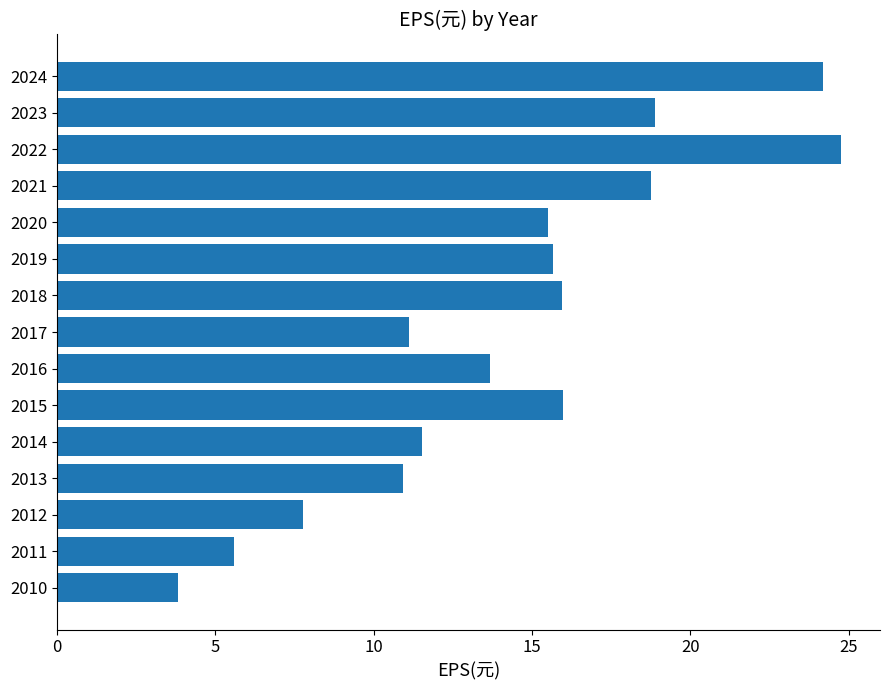

Which has a higher value, 2022 or 2019?

2022